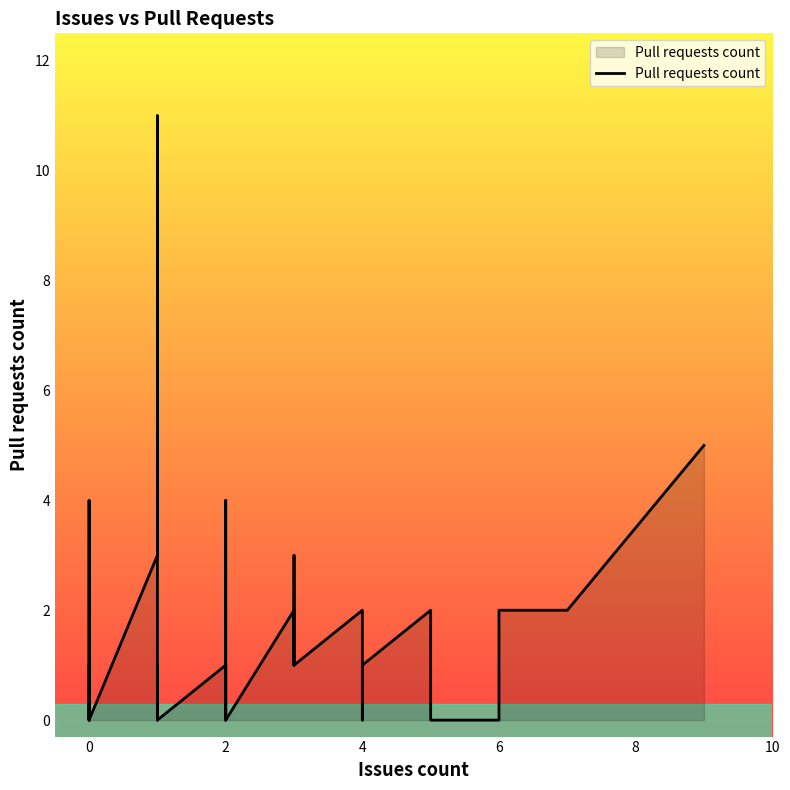

How many points are higher than both their immediate neighbors (excluding endpoints)?

7